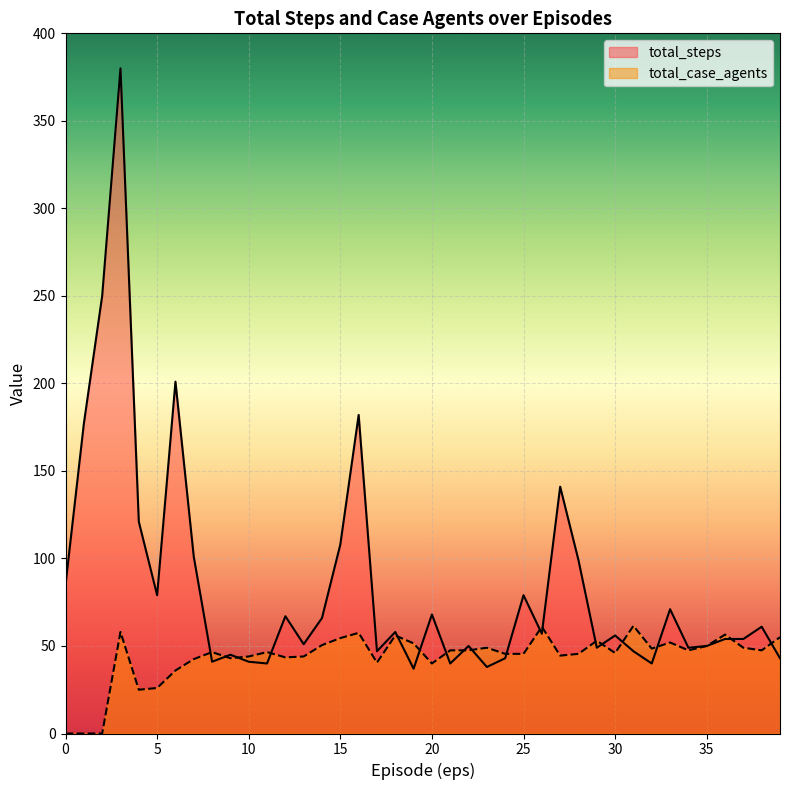

How many series are shown in this chart?

2